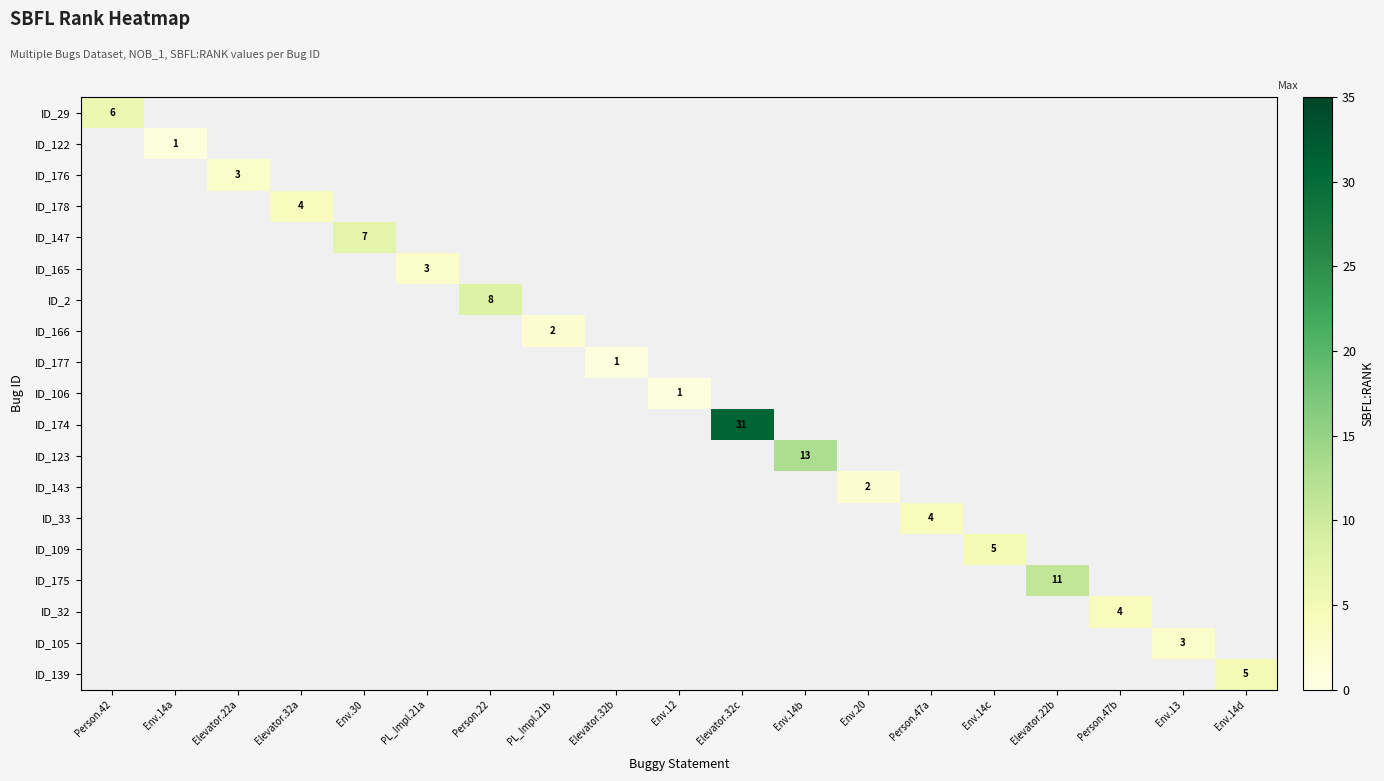

Which category has the highest value across all series?

Elevator.32c